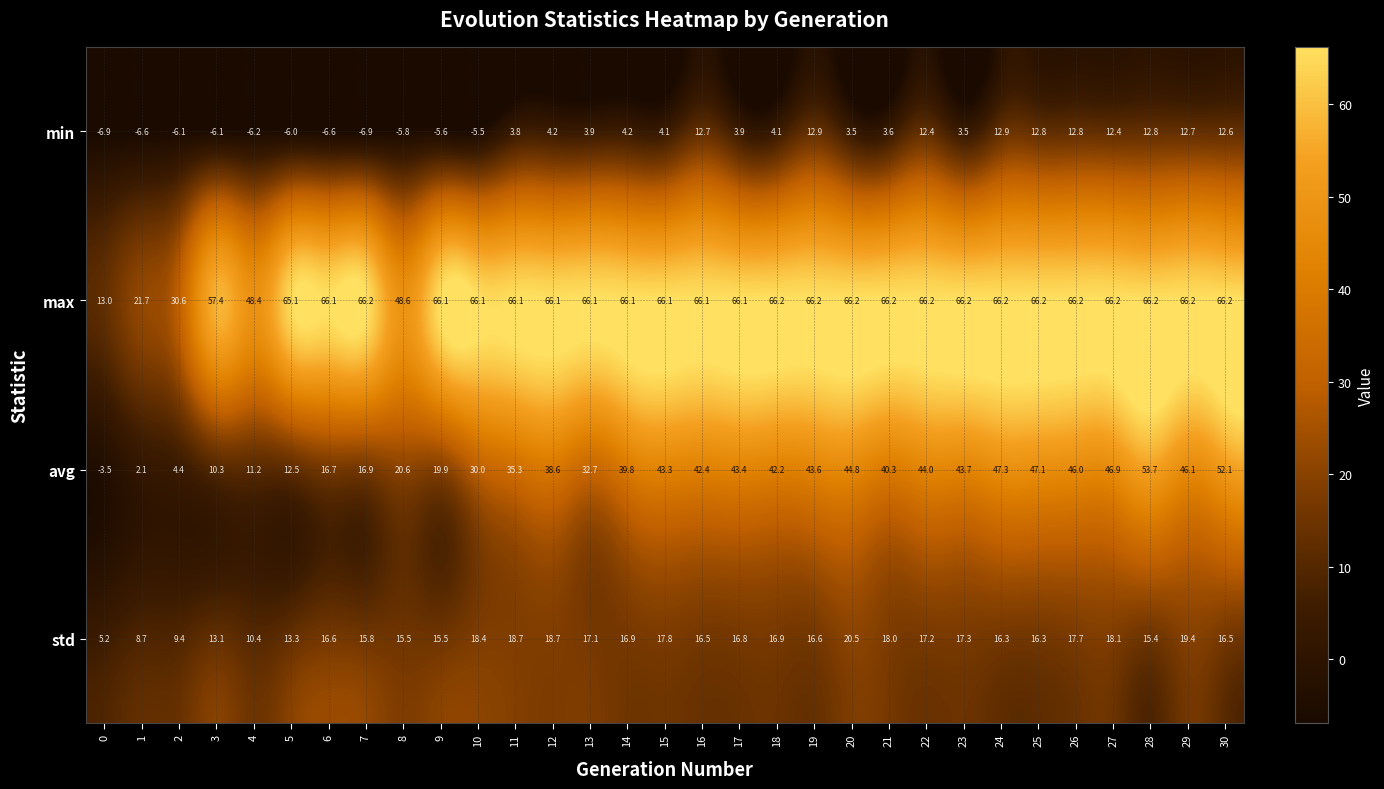

Which series has the largest range (max minus min)?

avg